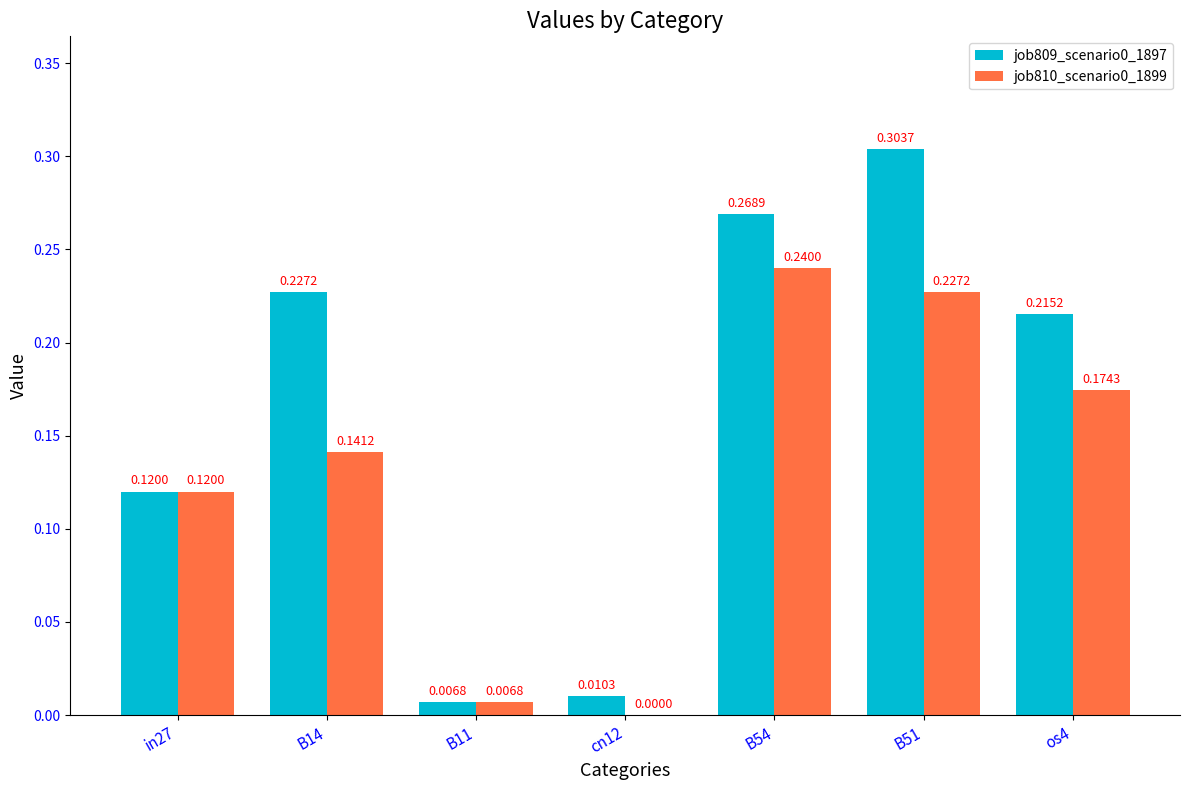

Does the chart contain stacked bars?

No